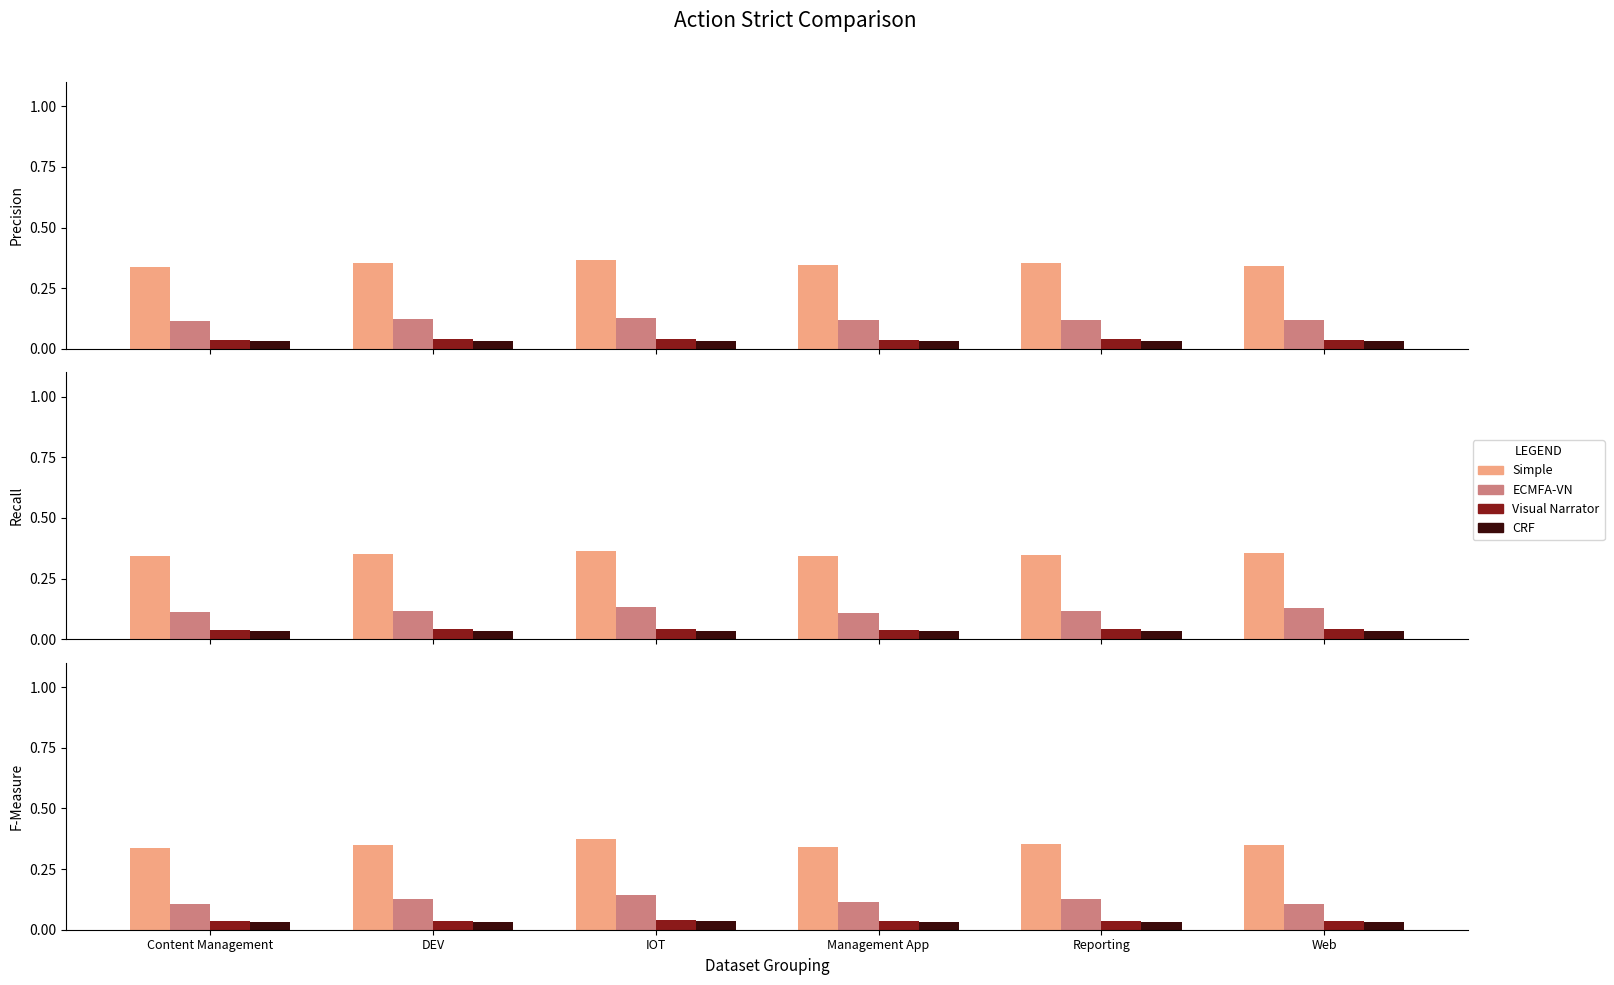

Which series has the widest spread of values?

Simple